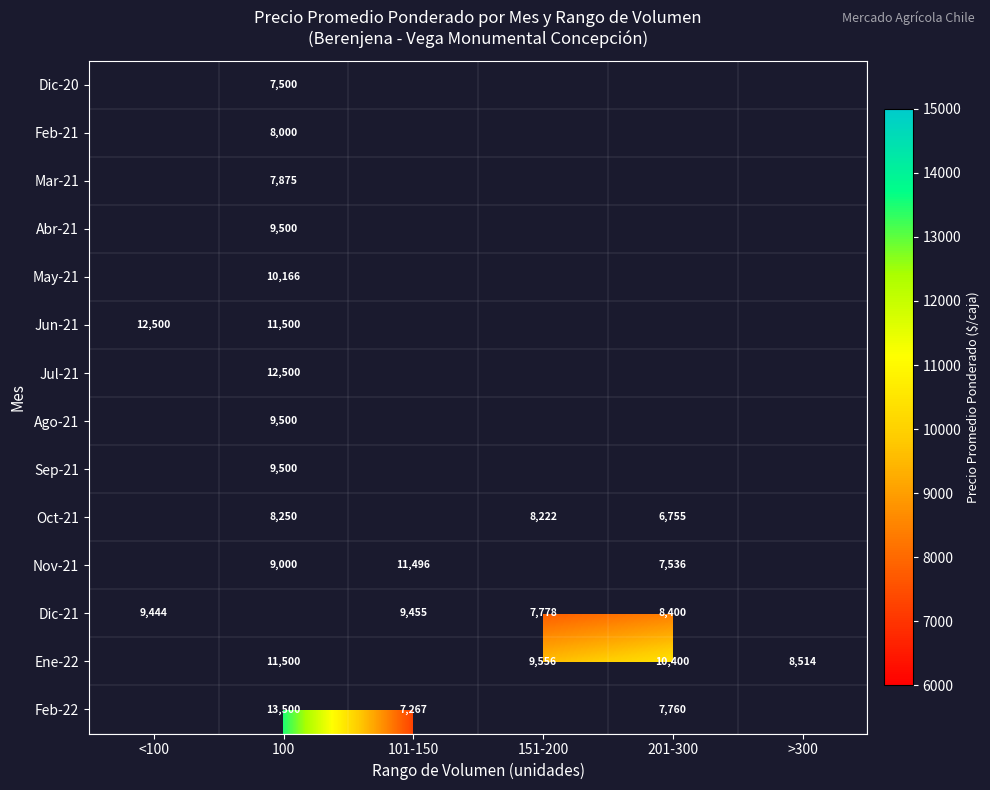

True or false: Nov-21 has a value of 3185 at 100.

False